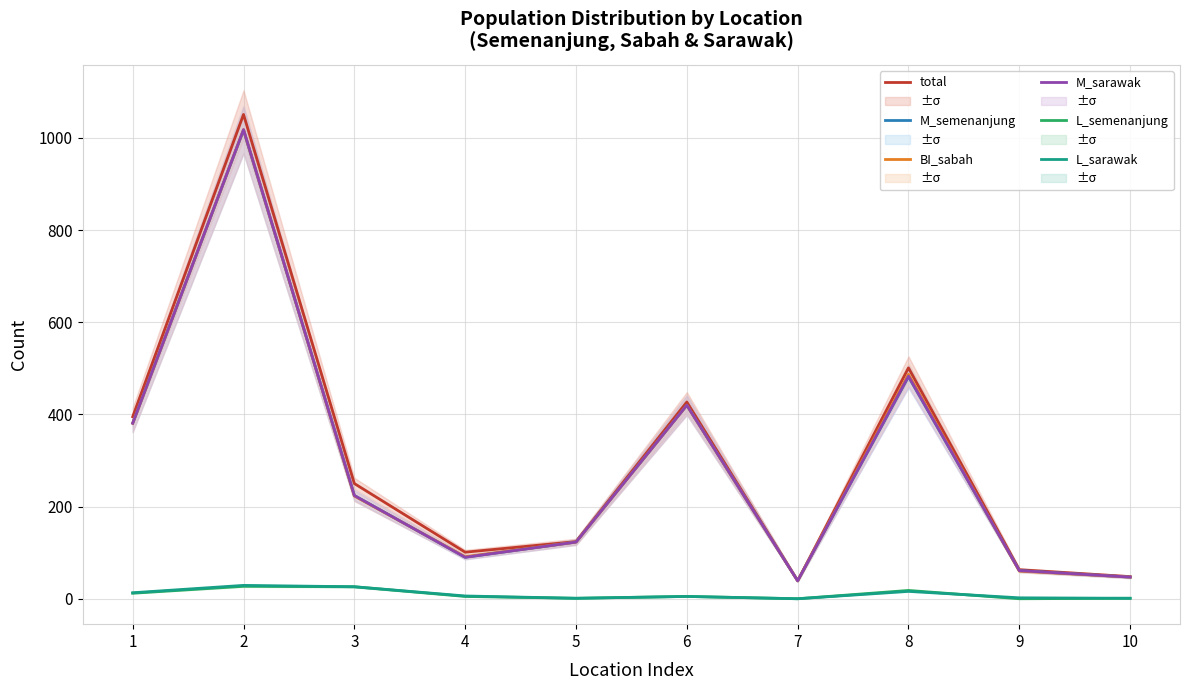

At which category does L_sarawak reach its first local valley?

5